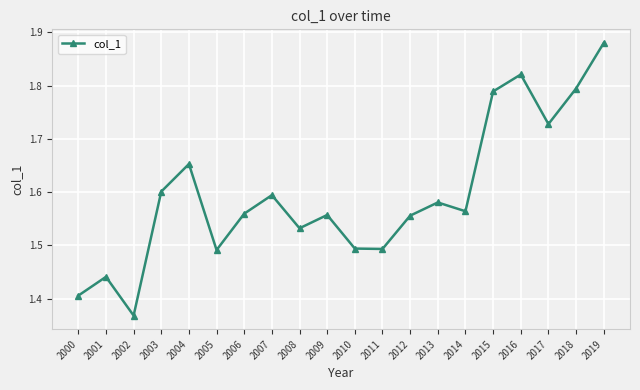

What is the change in value from 2013 to 2015?

+0.2